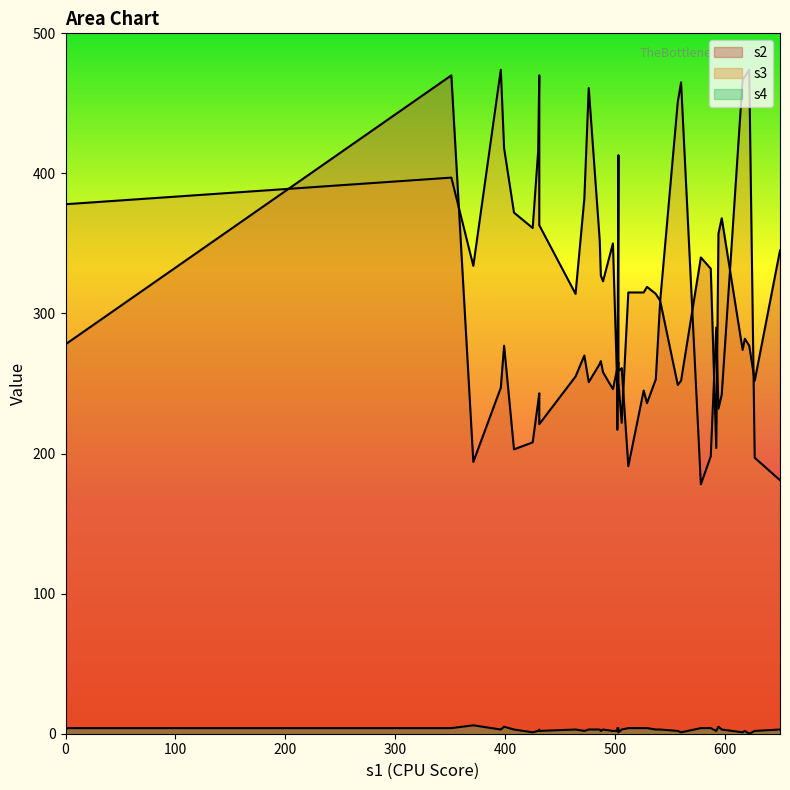

List the series in order of their peak value, lowest first.

s4, s2, s3